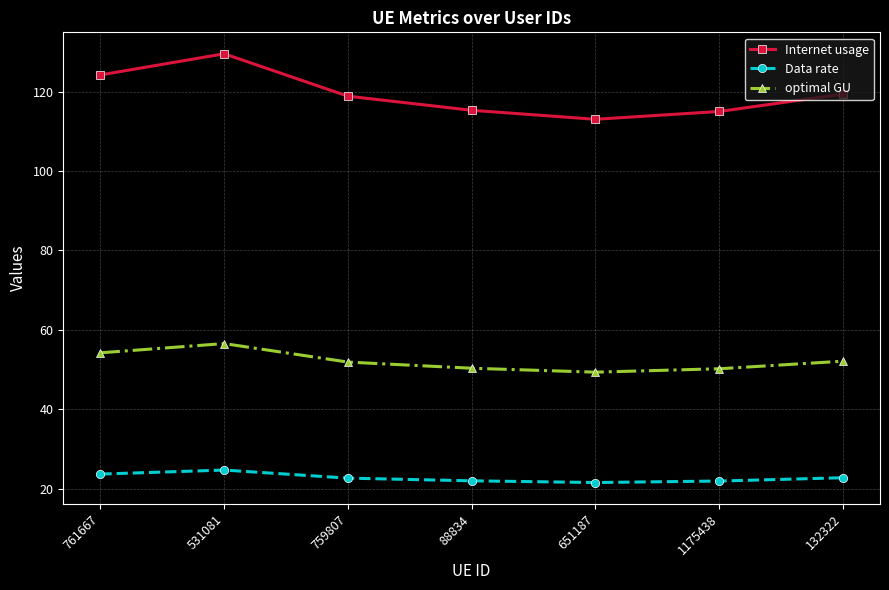

The optimal GU series shows 21.3 at 651187. True or false?

False